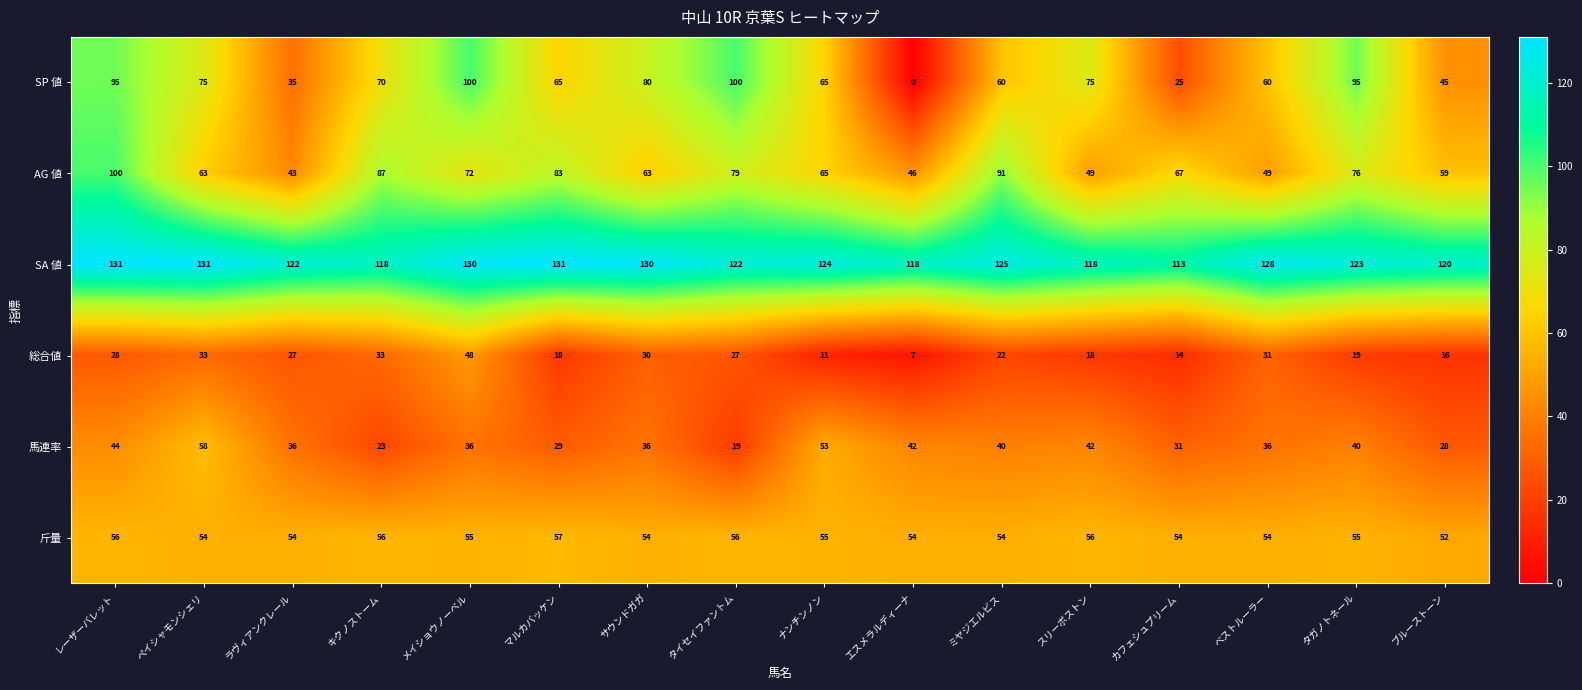

Is the value of SA 値 at ナンチンノン greater than the value of AG 値 at スリーボストン?

Yes